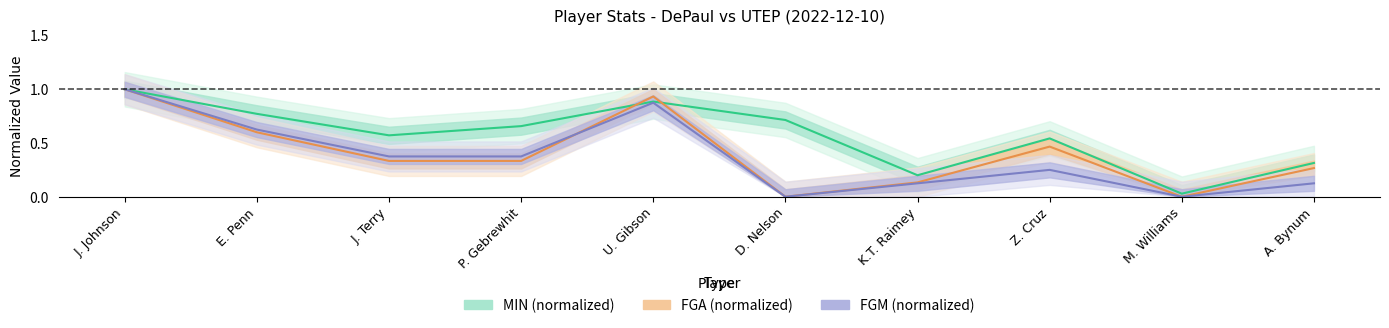

The value of FGA (normalized) at P. Gebrewhit is 0.3. True or false?

True